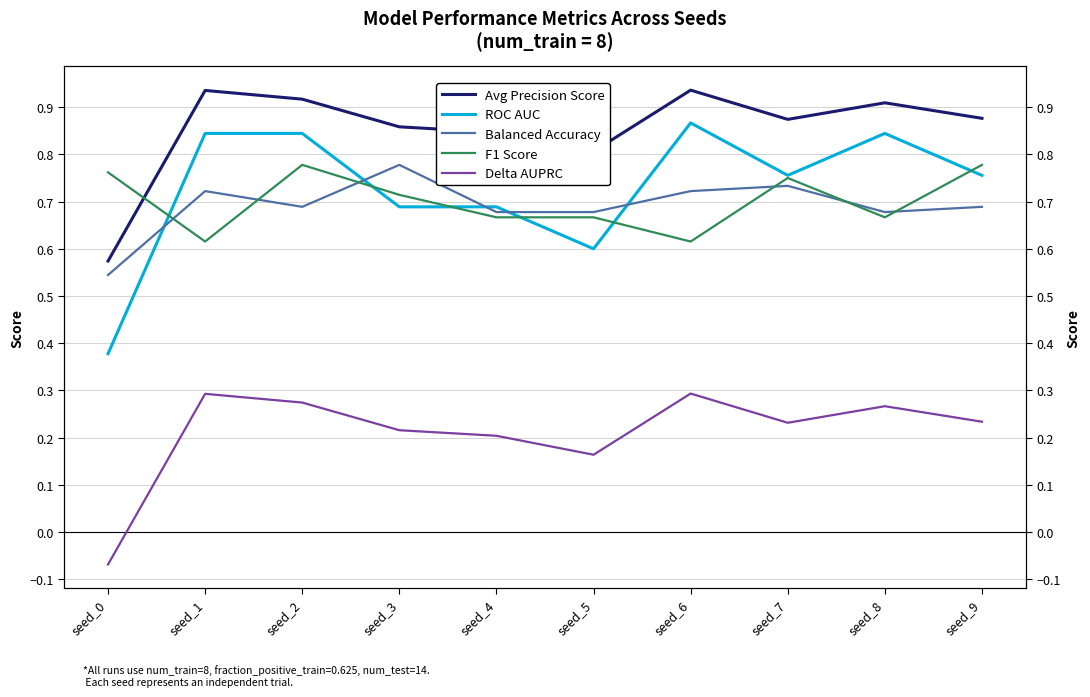

After their last crossing, which series has the higher values: F1 Score or ROC AUC?

F1 Score